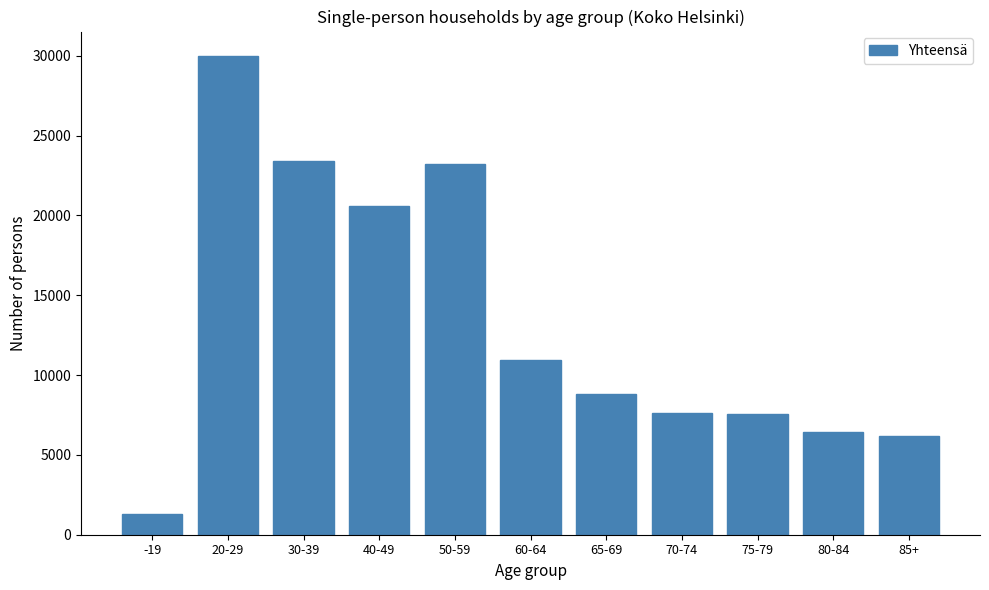

Is it true that the value at 60-64 is 3150?

False